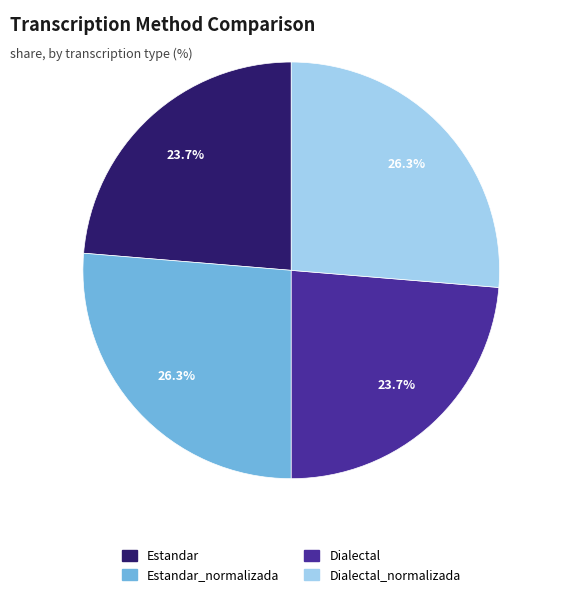

Count the number of slices in the pie.

4